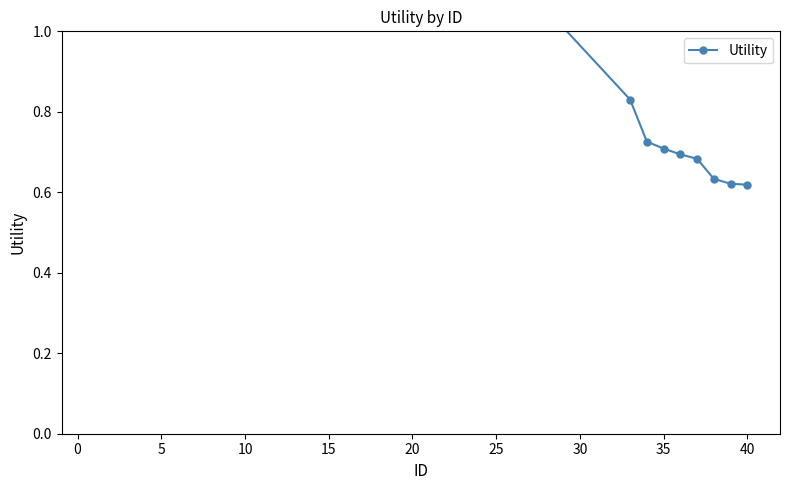

What is the label of the 23rd point from the left?

35